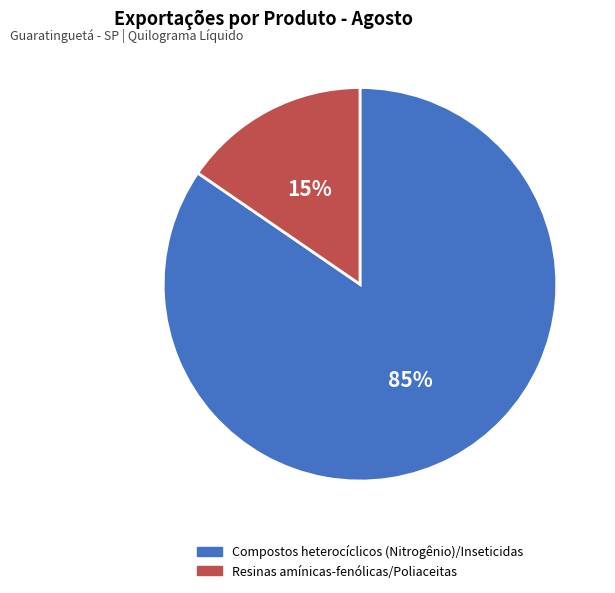

Combined, do Resinas amínicas-fenólicas/Poliaceitas and Compostos heterocíclicos (Nitrogênio)/Inseticidas account for over 50%?

Yes